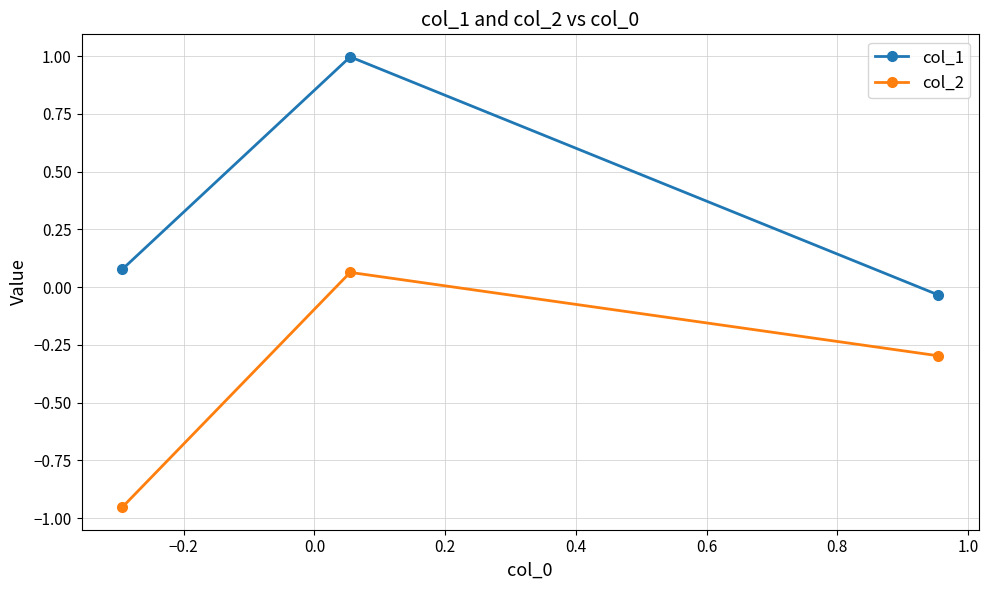

What is the maximum value shown in the chart?

1.0